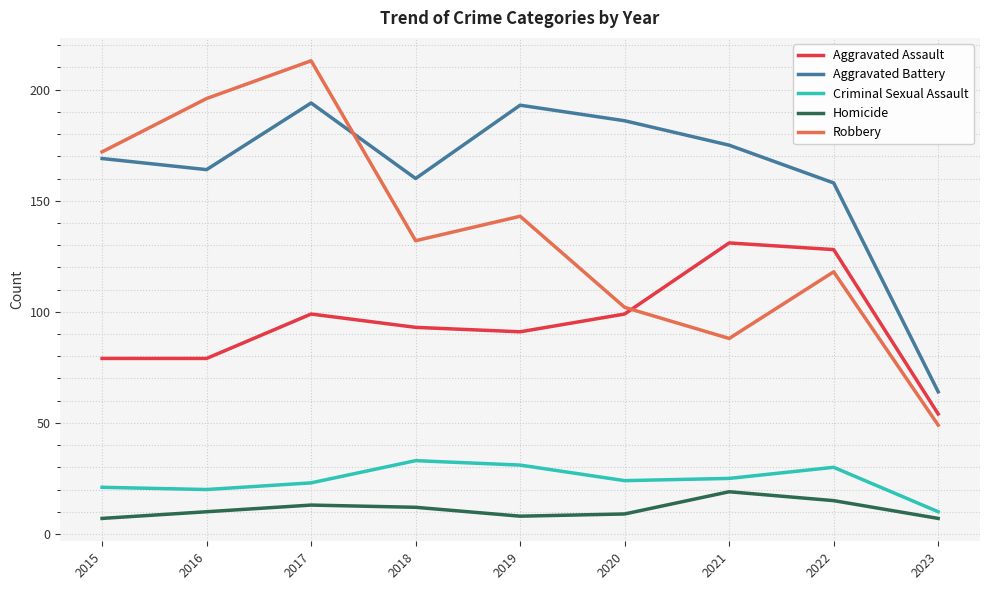

At how many categories does at least one series exceed 36?

9